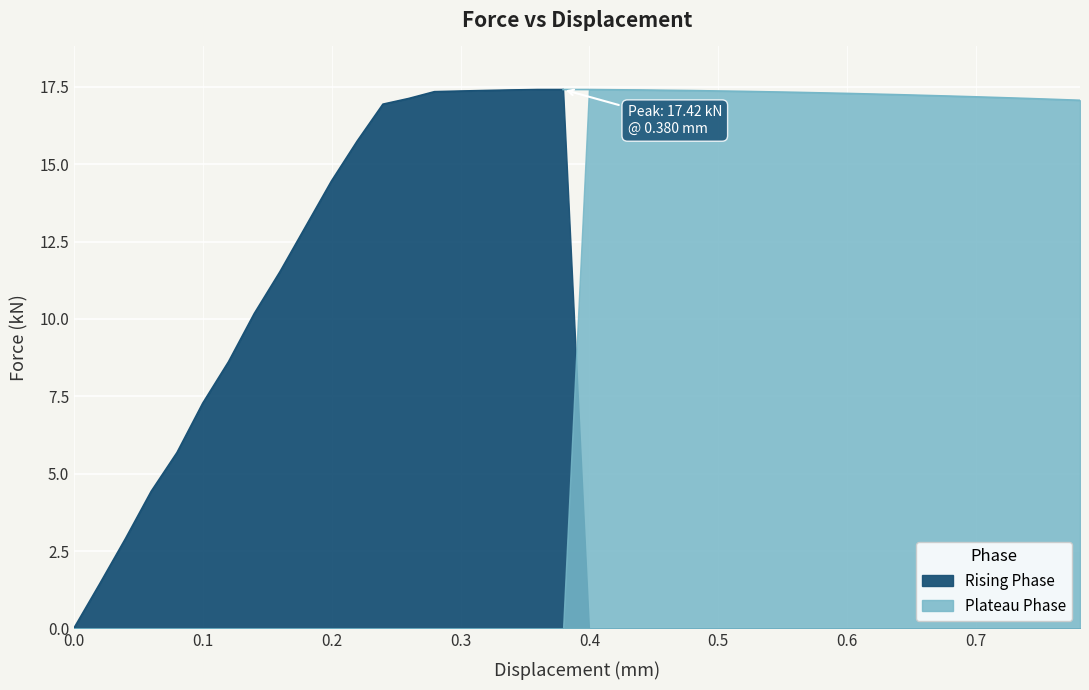

Where is the data nearest to the value 8?

6